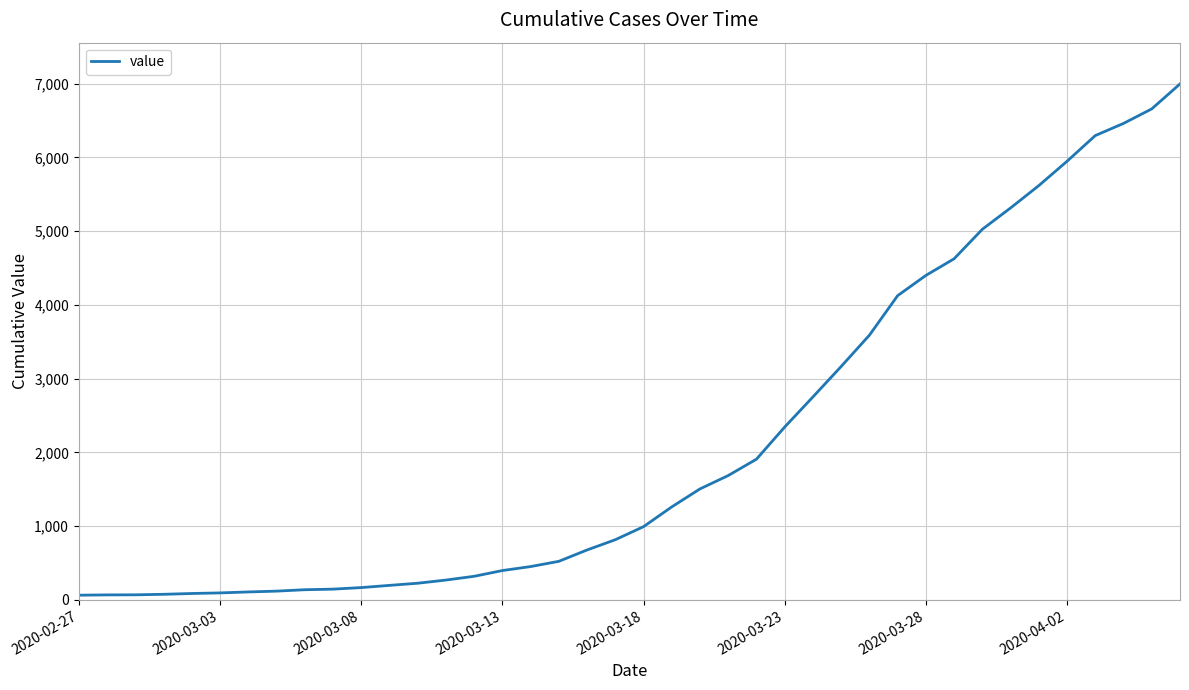

What is the difference between the maximum and minimum values?

6931